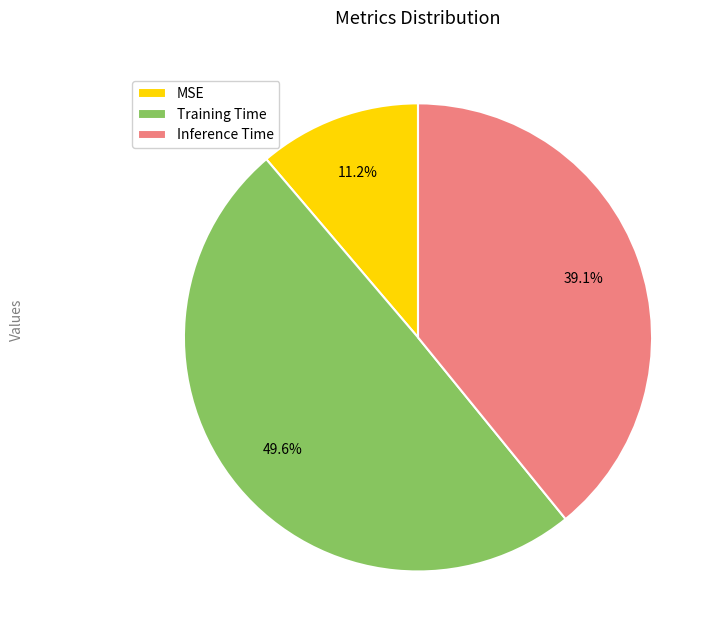

To the nearest percent, what portion does MSE represent?

11%